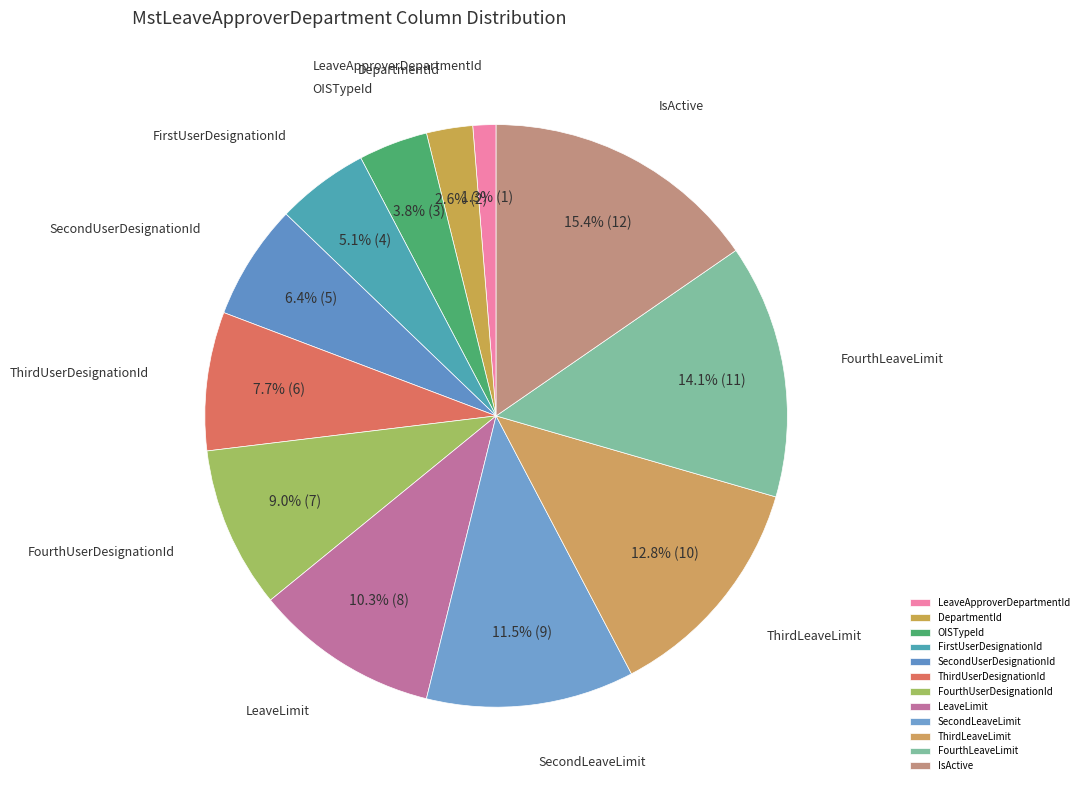

The SecondUserDesignationId slice represents 6% of the pie. True or false?

True